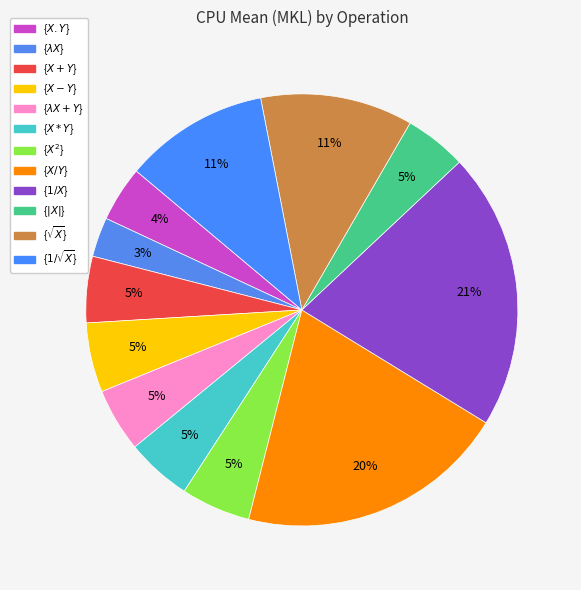

To the nearest percent, what is the difference between the largest and smallest slice percentages?

18%